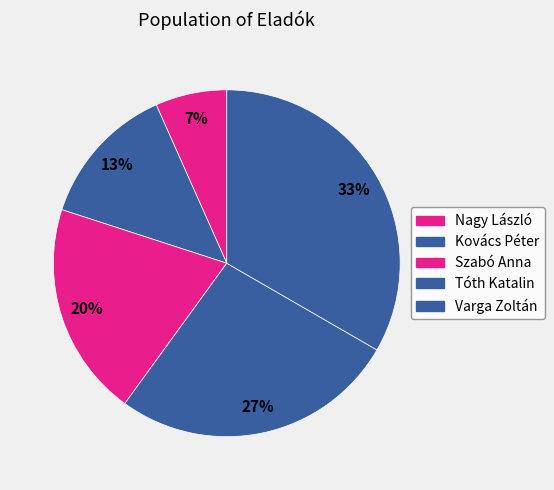

Count the number of slices in the pie.

5